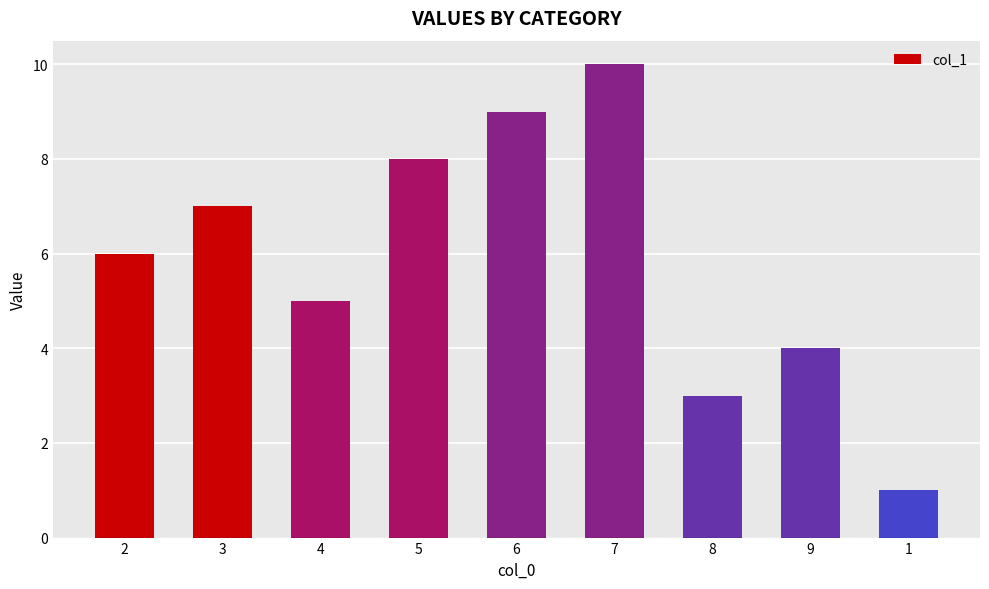

What is the greatest value displayed?

10